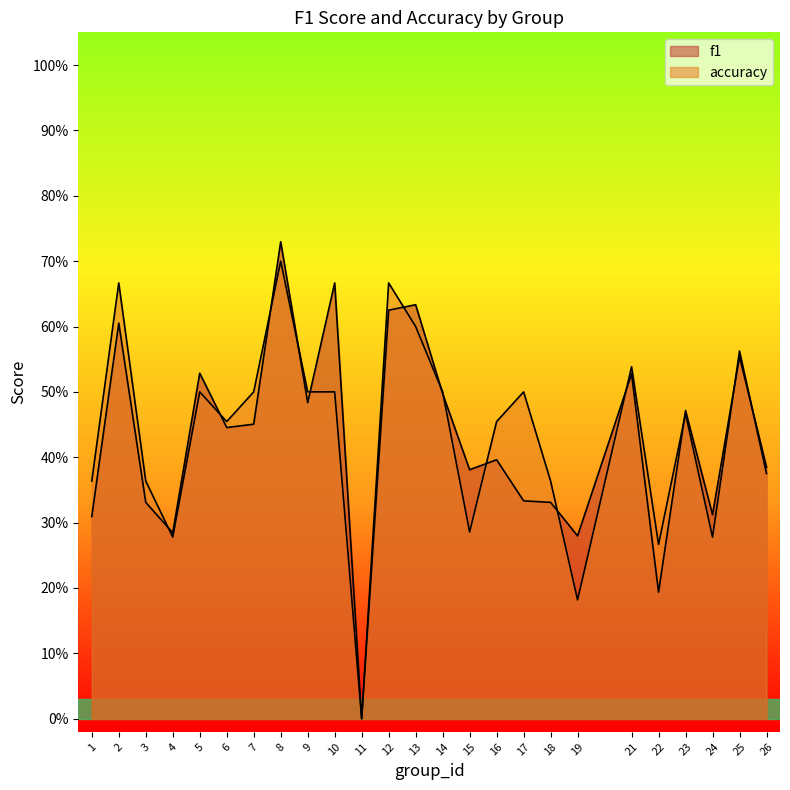

Does the chart display data point markers on the line(s)?

No